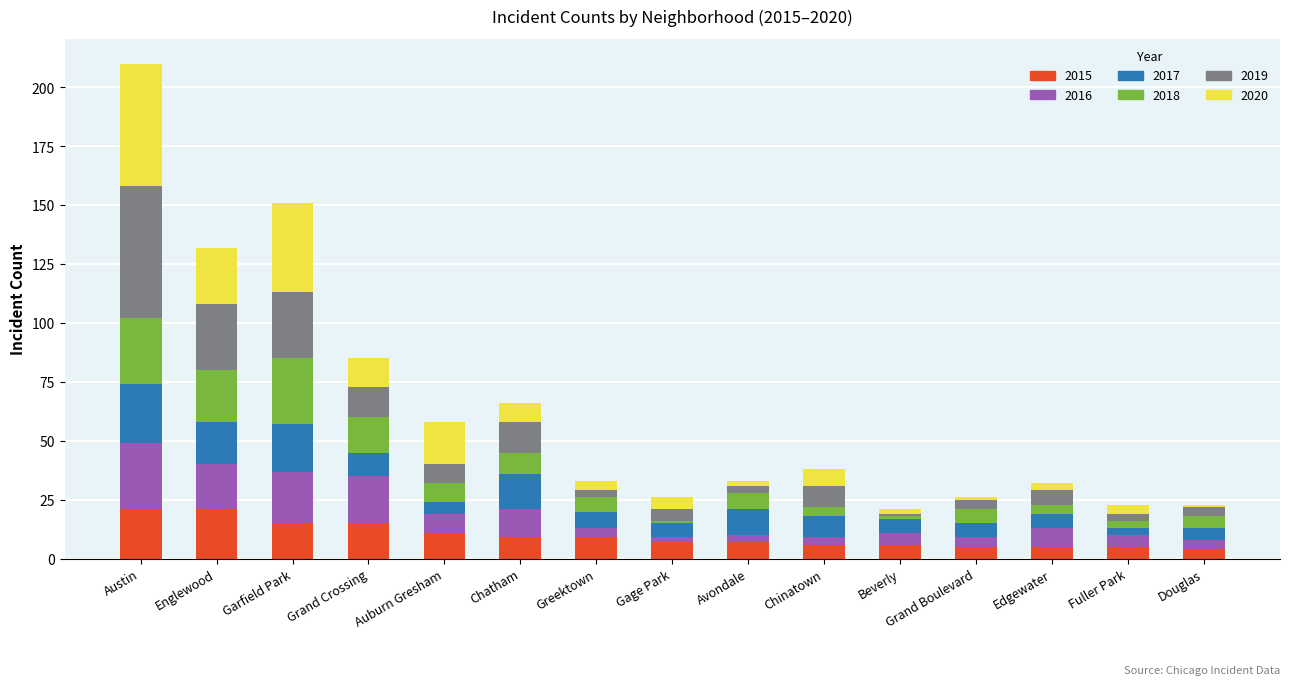

At which category is the sum across all series the highest?

Austin